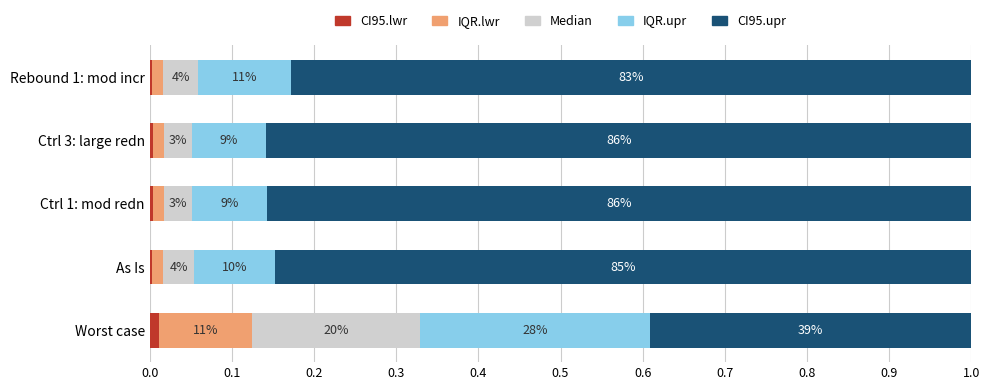

What are all the series names shown in the legend?

CI95.lwr, IQR.lwr, Median, IQR.upr, CI95.upr